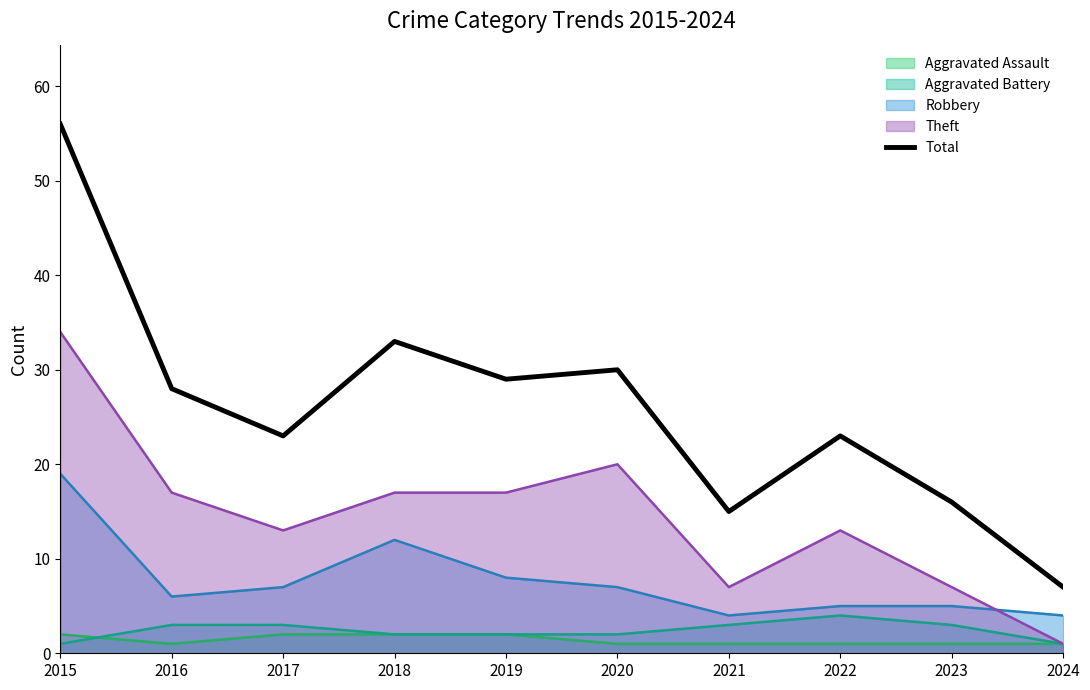

Rank the categories by value from lowest to highest.

2024, 2021, 2023, 2017, 2022, 2016, 2019, 2020, 2018, 2015